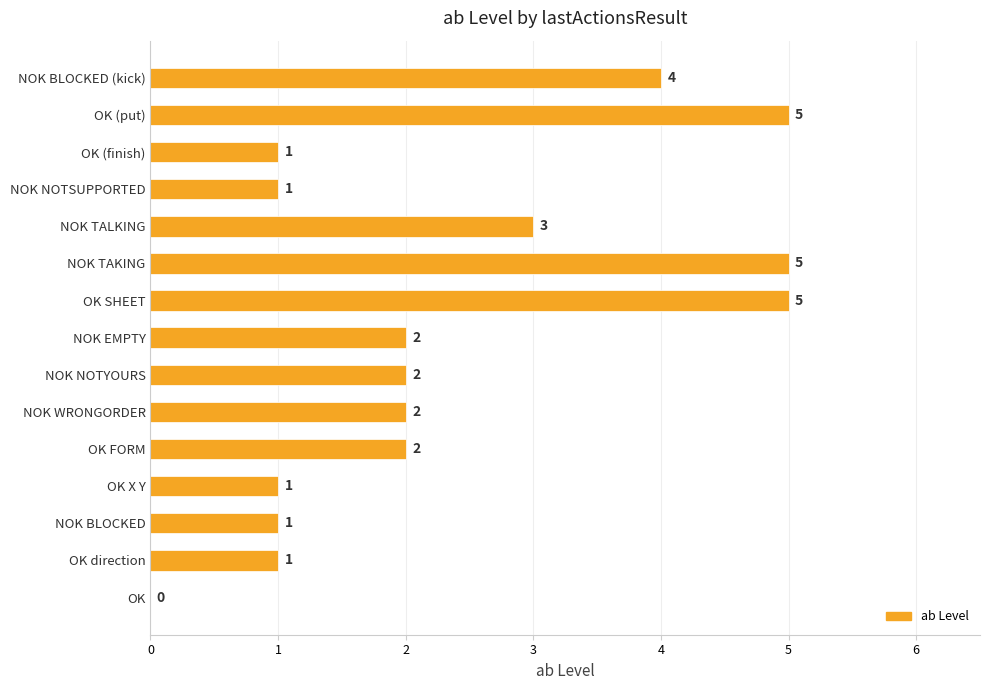

Between OK direction and OK (put), which is larger?

OK (put)